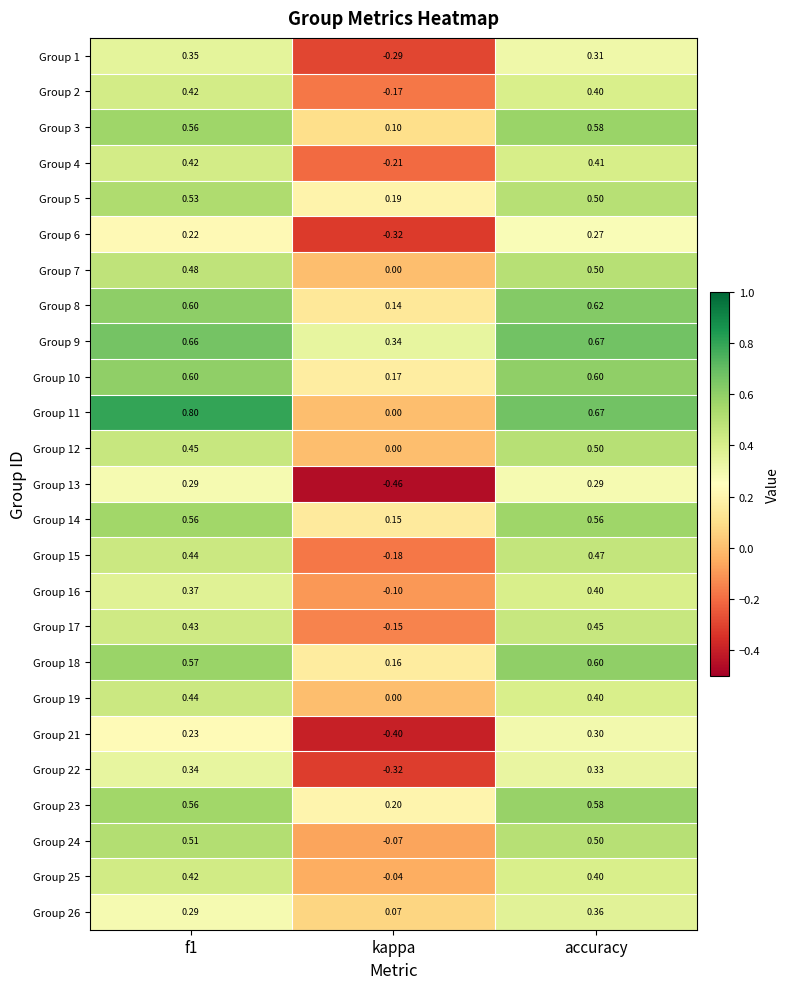

Which series has the largest total across all categories?

Group 9